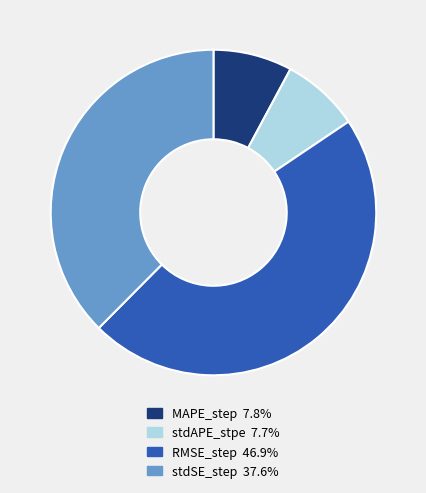

Do RMSE_step and stdAPE_stpe together represent more than half of the pie?

Yes